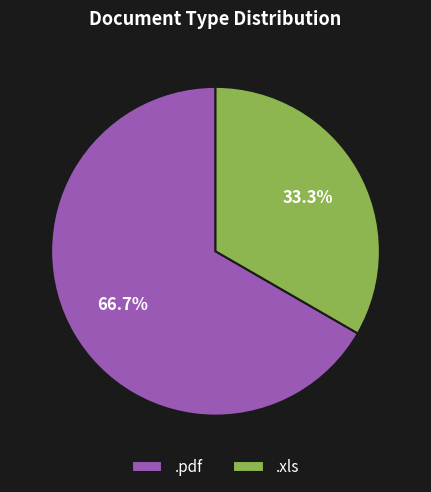

What is the ratio of the value at .xls to the value at .pdf?

0.5